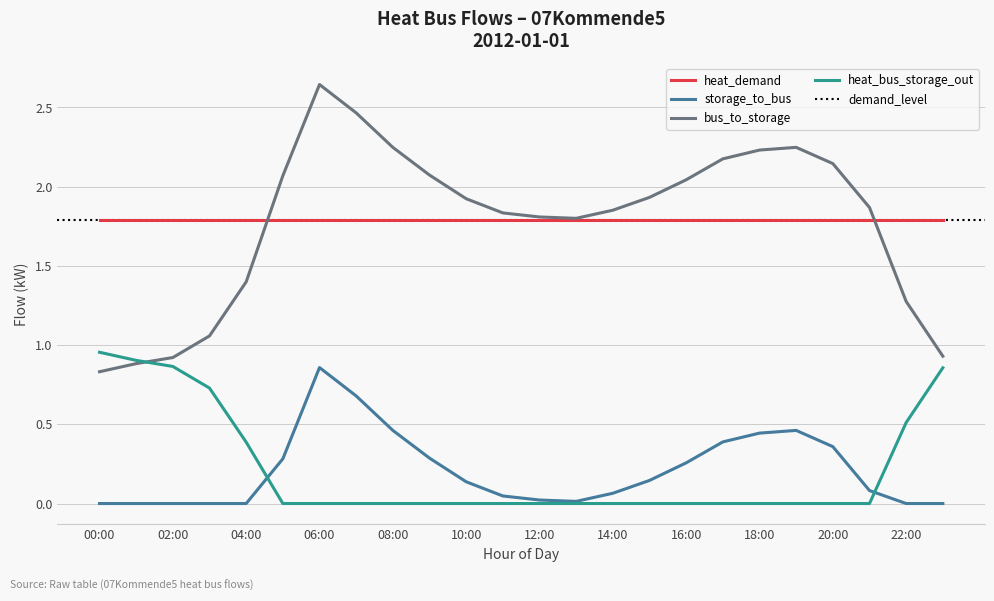

True or false: heat_demand has a value of 1.1 at 04:00.

False